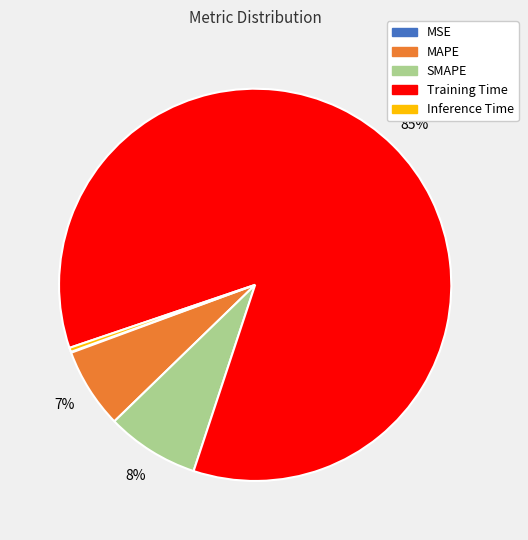

What percentage is the MAPE slice, to the nearest percent?

7%